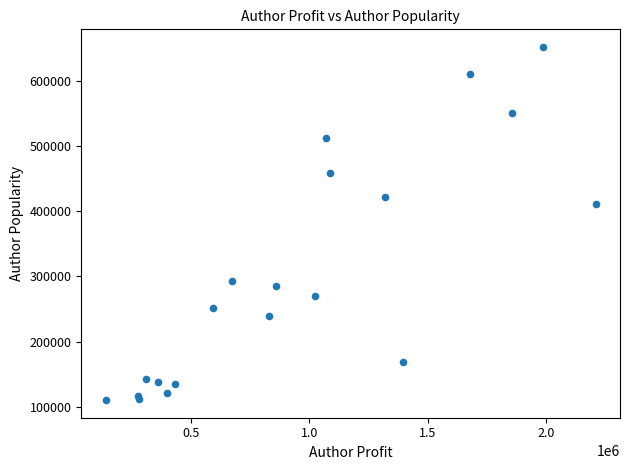

What Y value in the scatter plot is closest to 381041?

410851.6